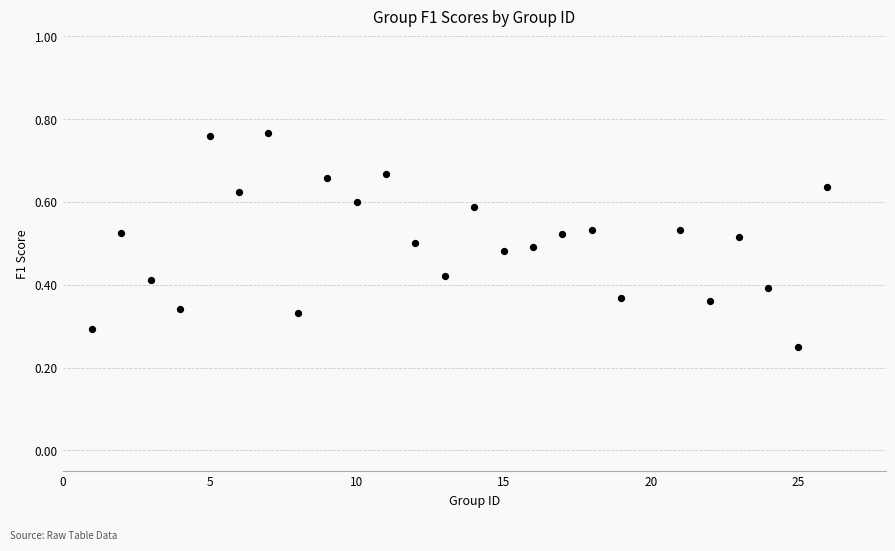

What is the range of X values (max minus min)?

25.0